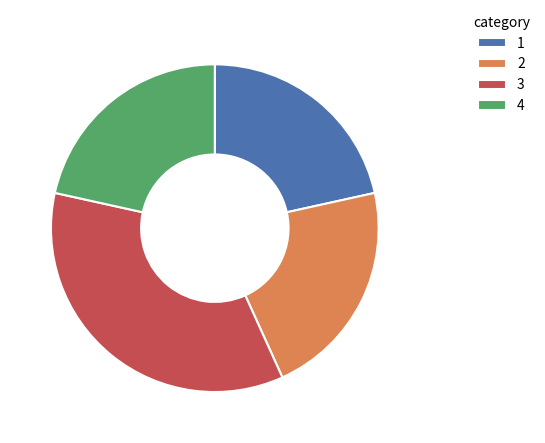

Combined, do 1 and 3 account for over 50%?

Yes